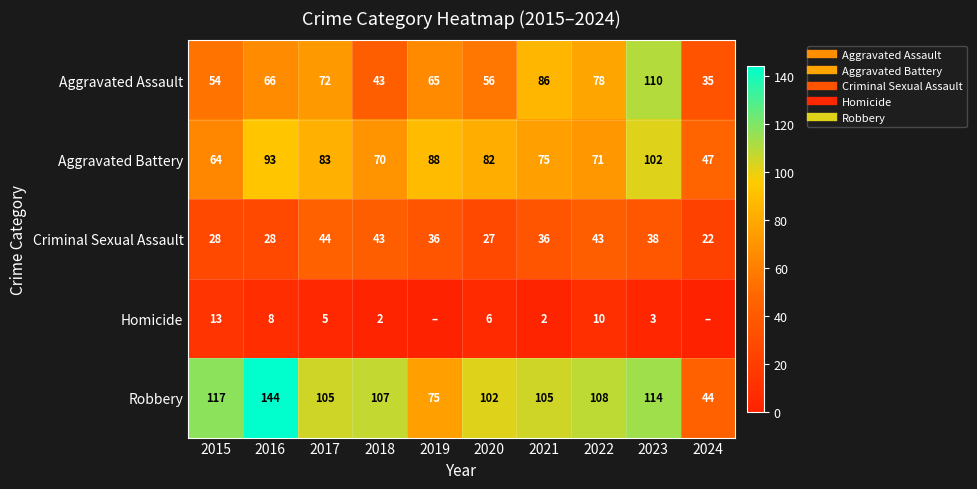

Rank the series at 2021 from lowest to highest value.

Homicide, Criminal Sexual Assault, Aggravated Battery, Aggravated Assault, Robbery